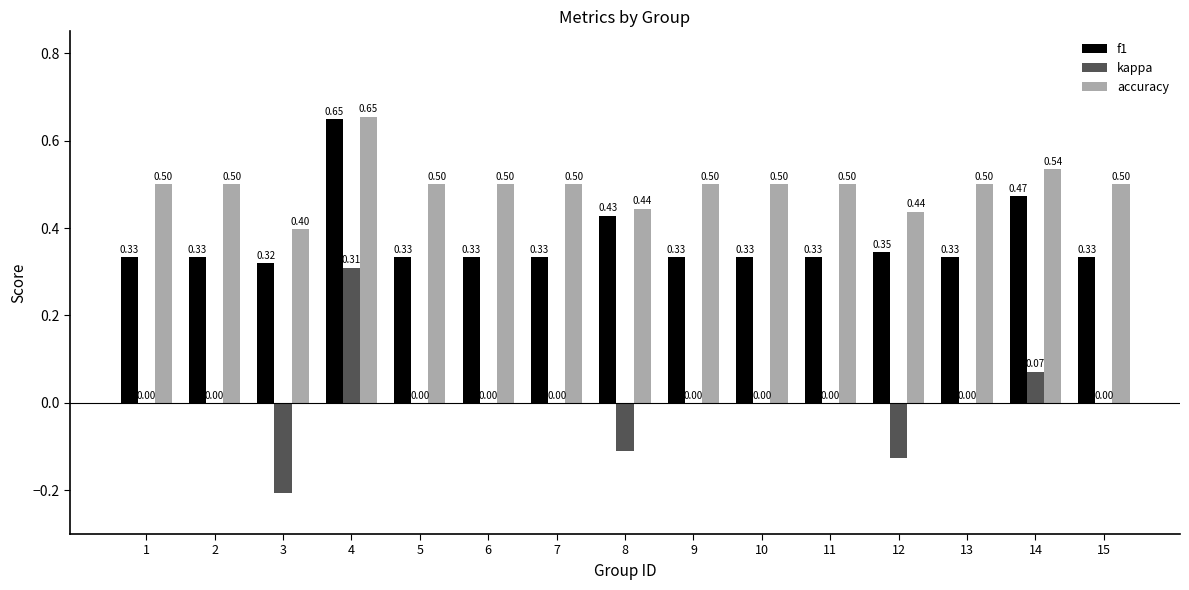

Which series changed the most between 3 and 6?

kappa